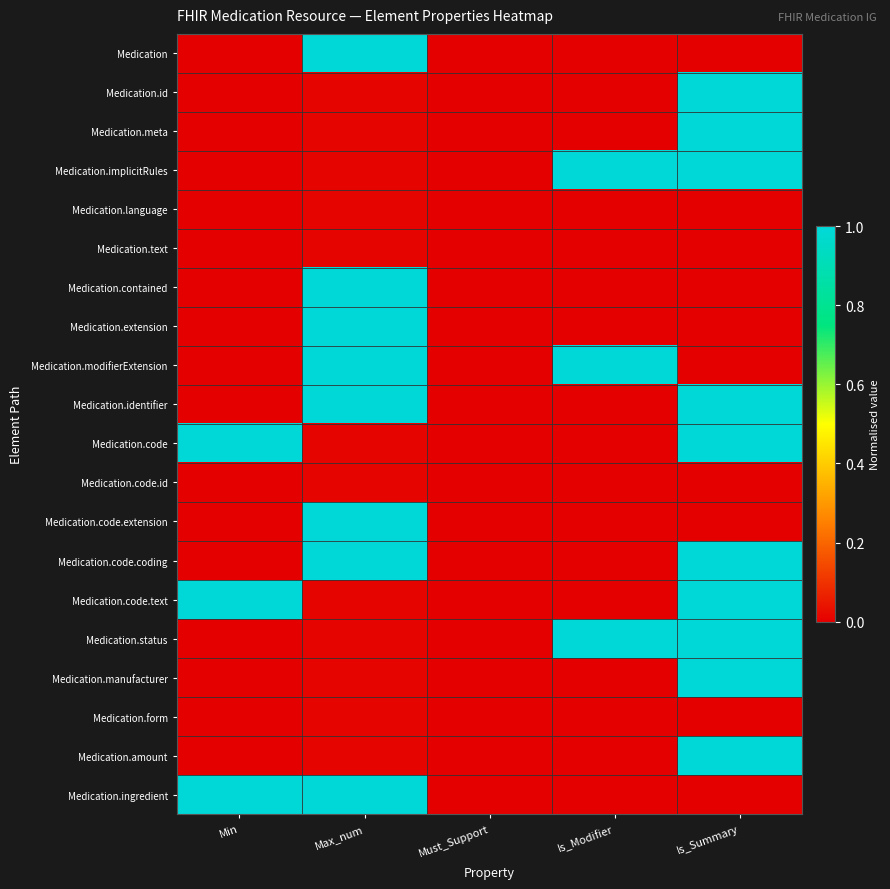

What is the greatest value displayed?

1.0